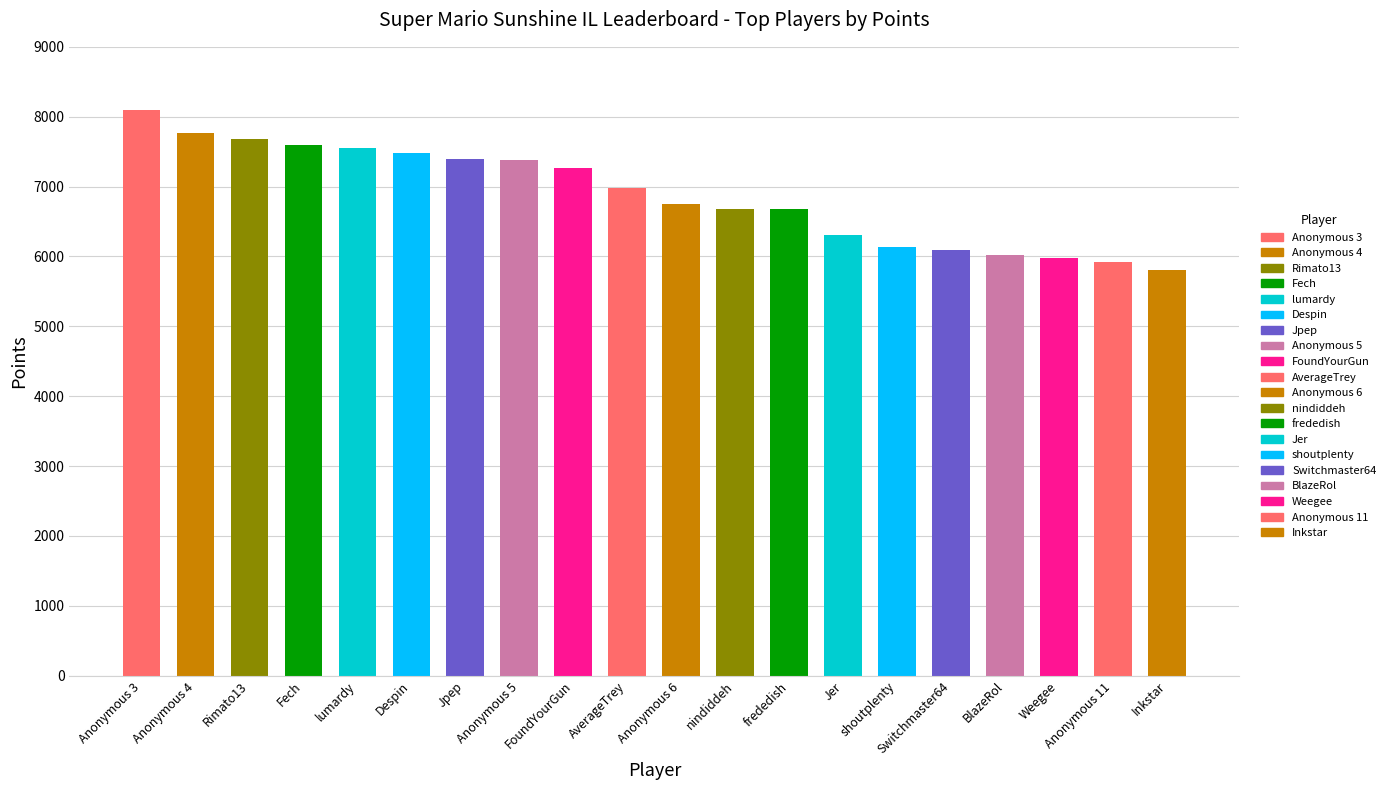

What value does the data have at Anonymous 6, to the nearest 10?

6760